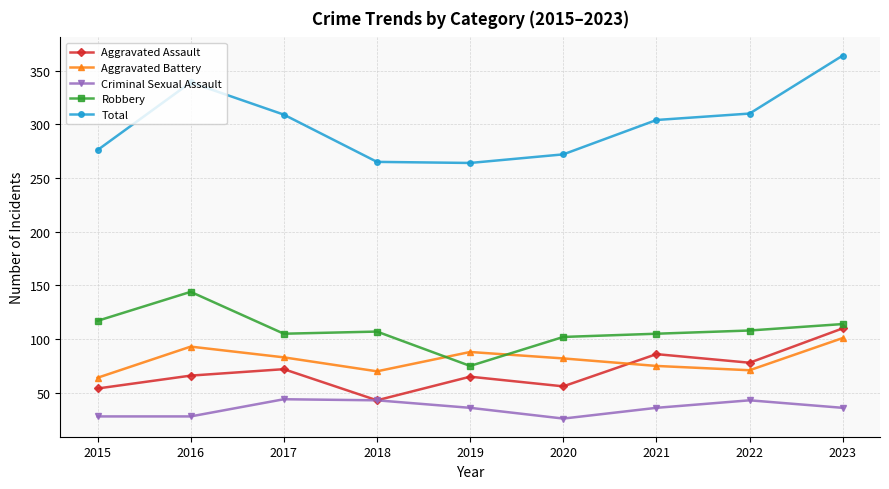

How many lines are shown in the chart?

5